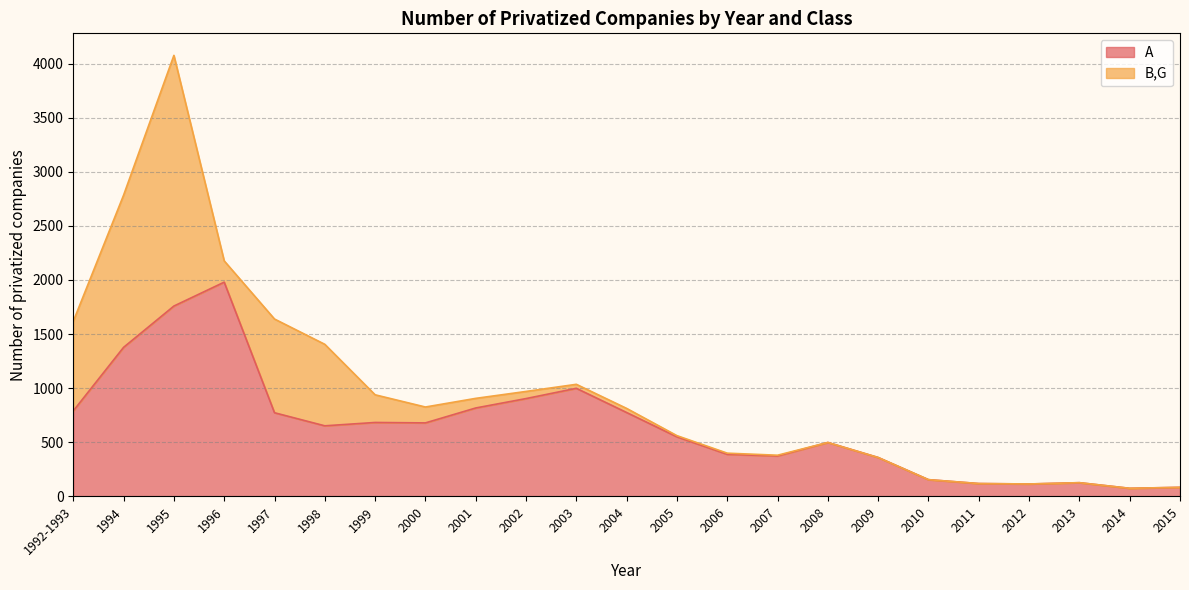

What is the ratio of the value at 1995 to the value at 1996?

0.9